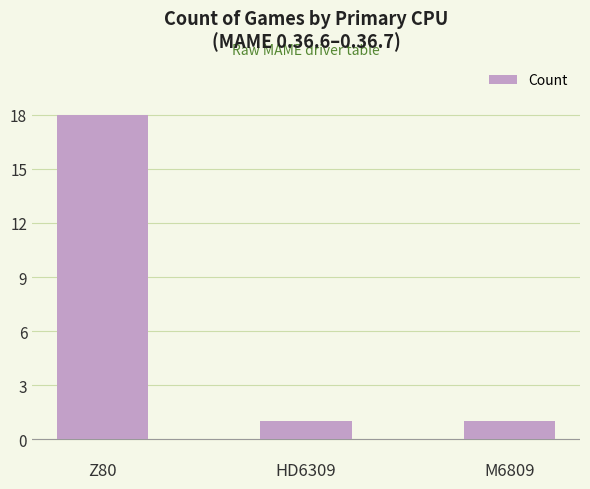

The value at M6809 is 2. True or false?

False